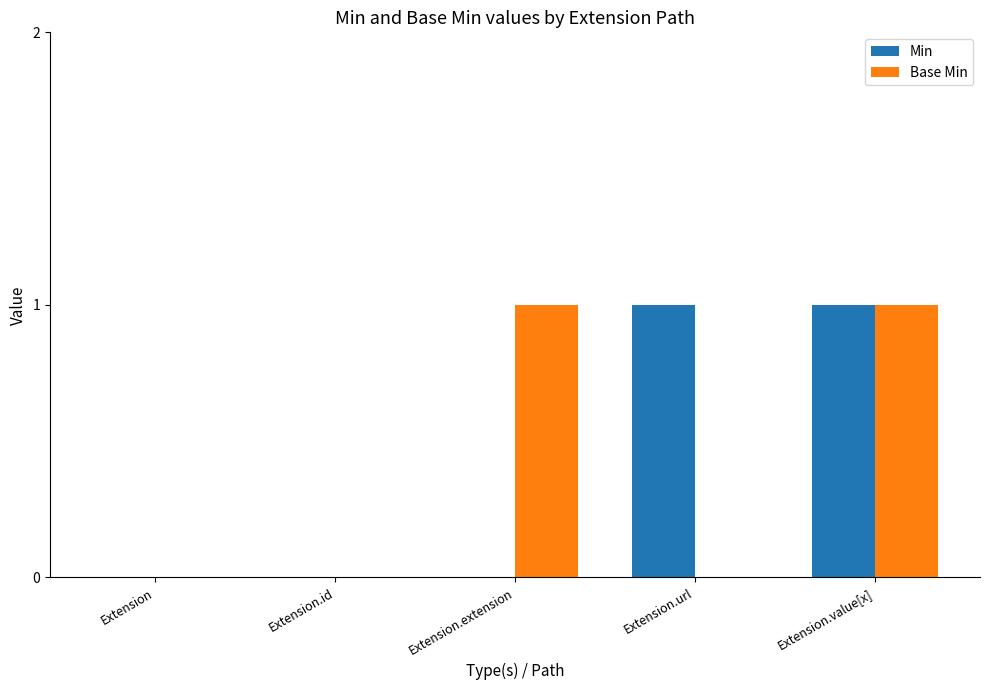

What is the total value across all series at Extension.extension?

1